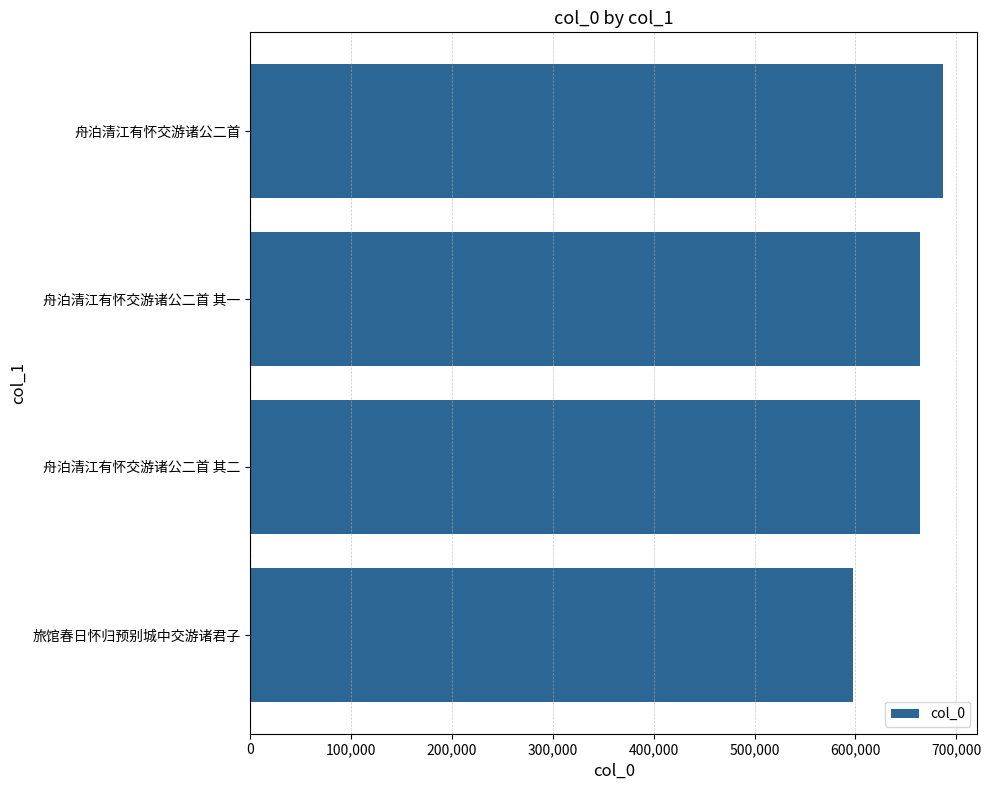

Does the chart contain stacked bars?

No